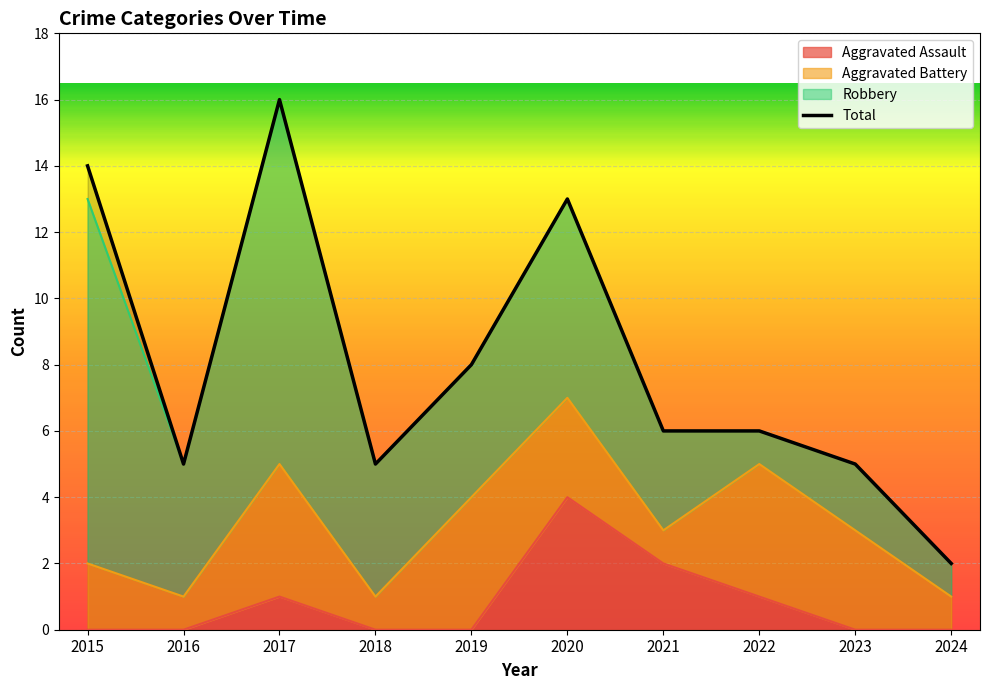

The value of Aggravated Assault at 2024 is 0. True or false?

True